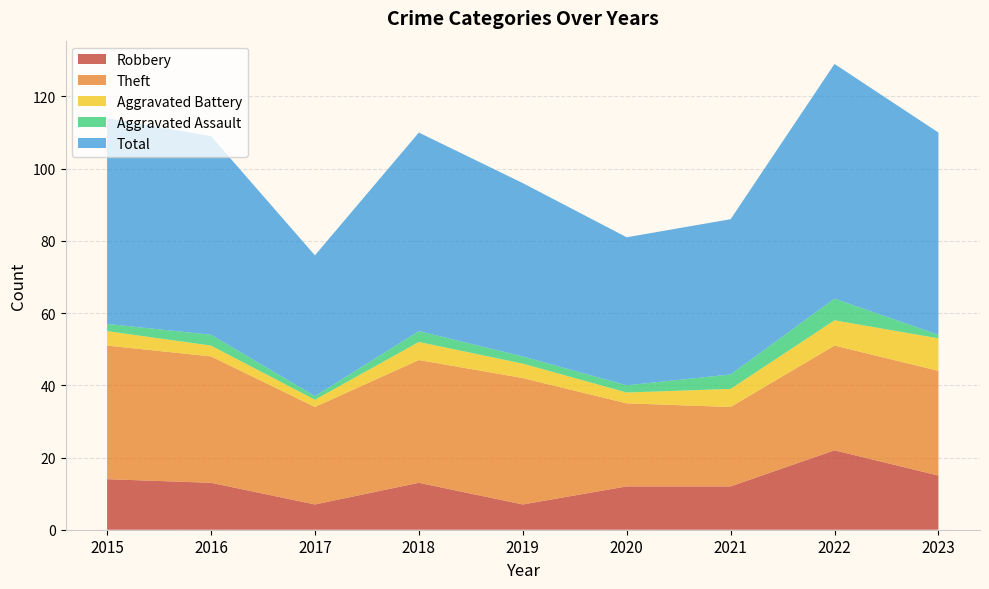

Reading right to left, transcribe all the data shown in this chart.

Robbery: 2023=15	2022=22	2021=12	2020=12	2019=7	2018=13	2017=7	2016=13	2015=14
Theft: 2023=29	2022=29	2021=22	2020=23	2019=35	2018=34	2017=27	2016=35	2015=37
Aggravated Battery: 2023=9	2022=7	2021=5	2020=3	2019=4	2018=5	2017=2	2016=3	2015=4
Aggravated Assault: 2023=1	2022=6	2021=4	2020=2	2019=2	2018=3	2017=1	2016=3	2015=2
Total: 2023=56	2022=65	2021=43	2020=41	2019=48	2018=55	2017=39	2016=55	2015=57